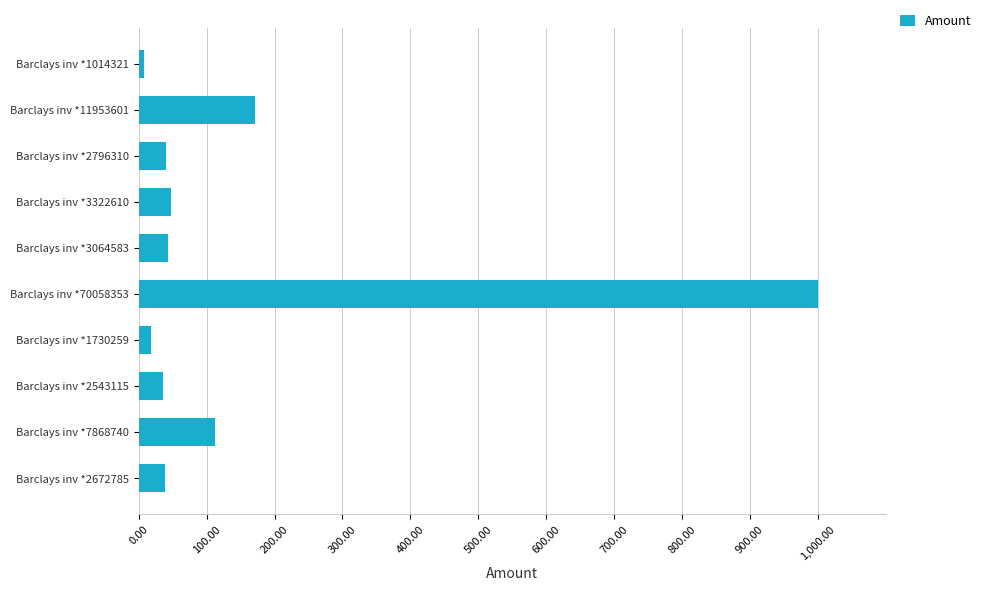

Read the value at Barclays inv *2796310.

39.9